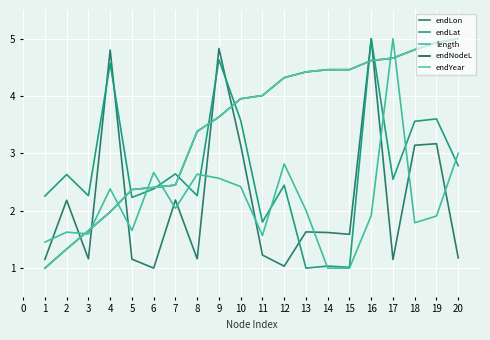

True or false: endLon has a value of 1.1 at 4.

False